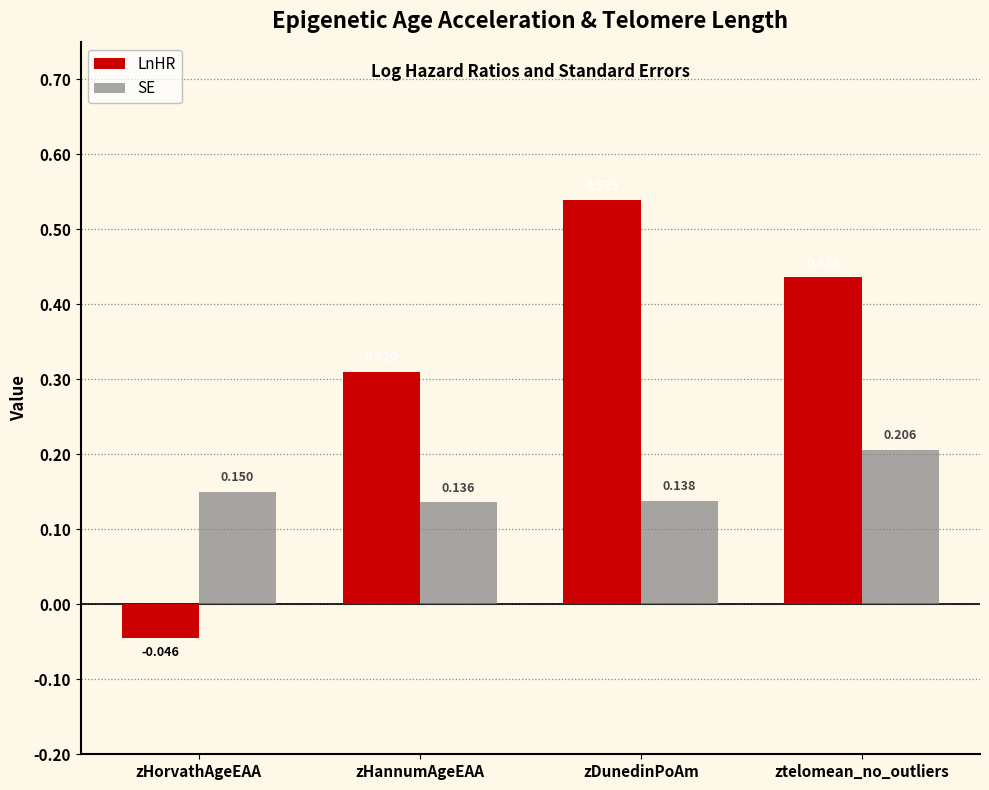

Between zDunedinPoAm and ztelomean_no_outliers, which series saw the biggest shift?

LnHR